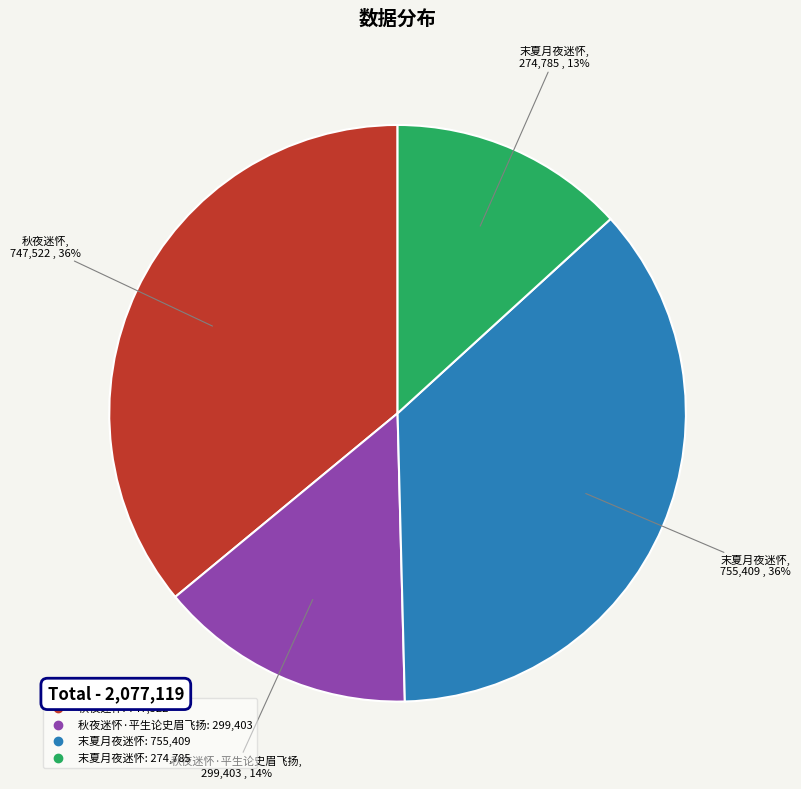

To the nearest percent, what is the average slice percentage?

25%